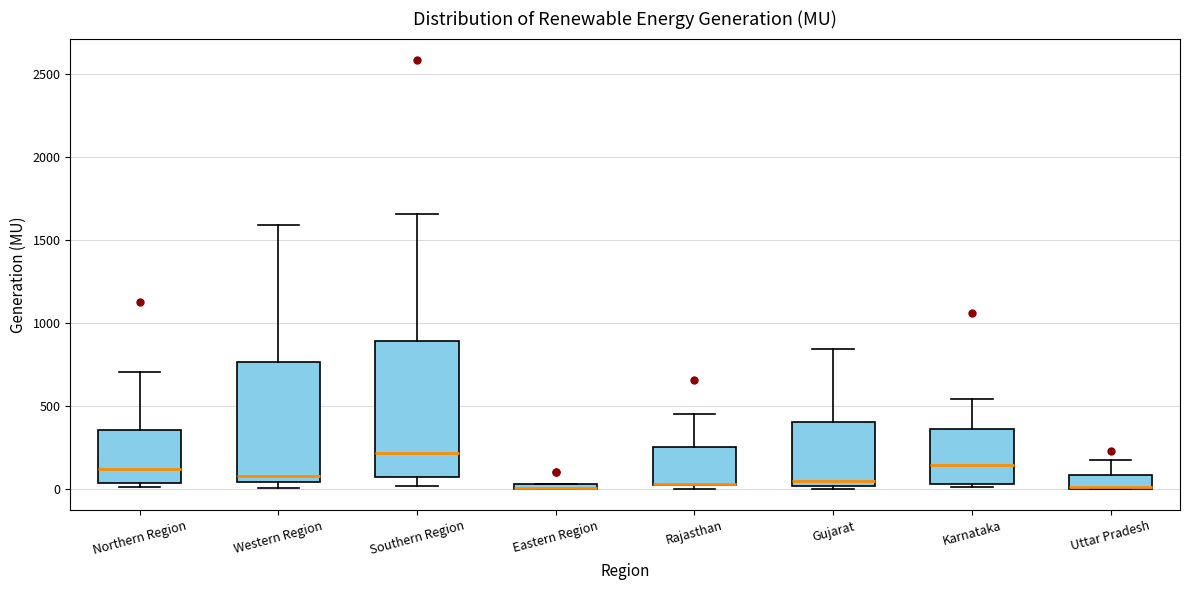

Where does the upper whisker of the box for Southern Region end on the y-axis? The values are not printed on the chart, so give them approximately, as read against the axis.

1650